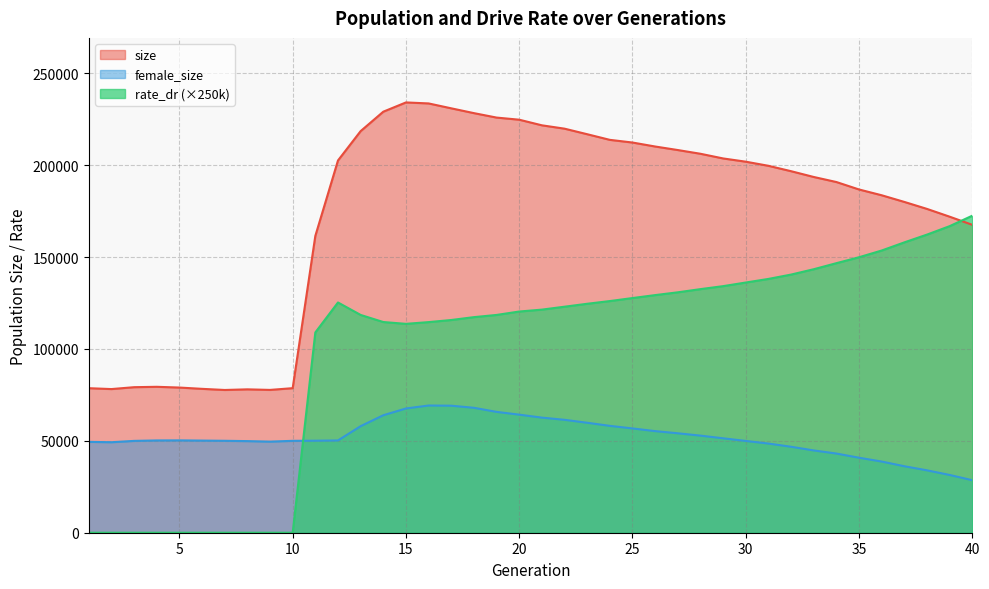

At which label does female_size reach its peak?

16